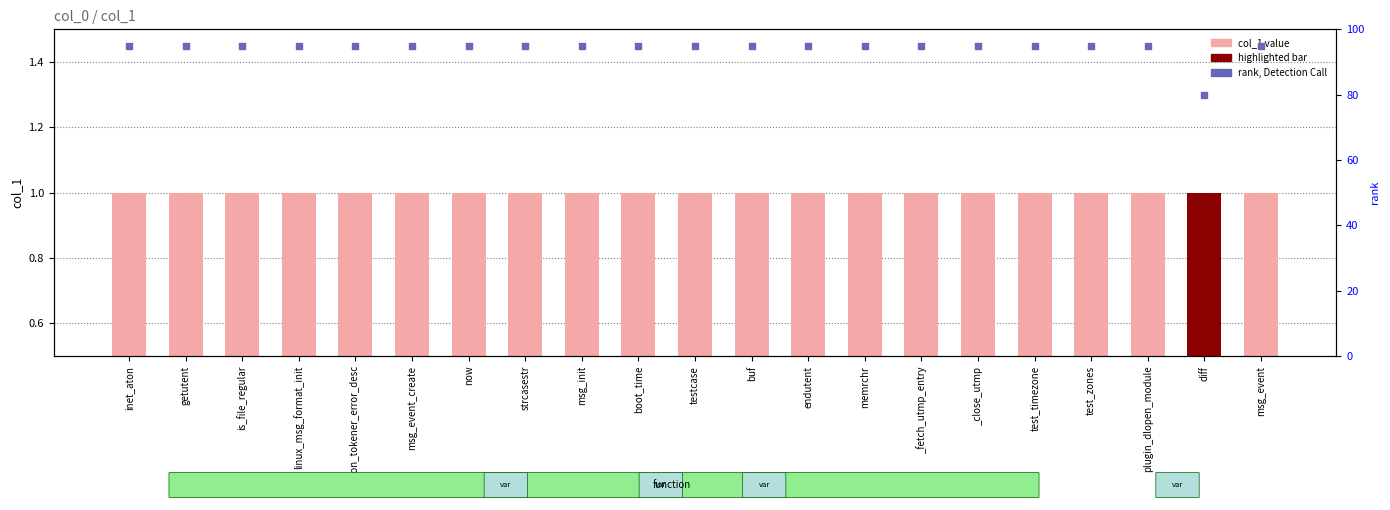

Which series contains the lowest Y value?

col_1 value